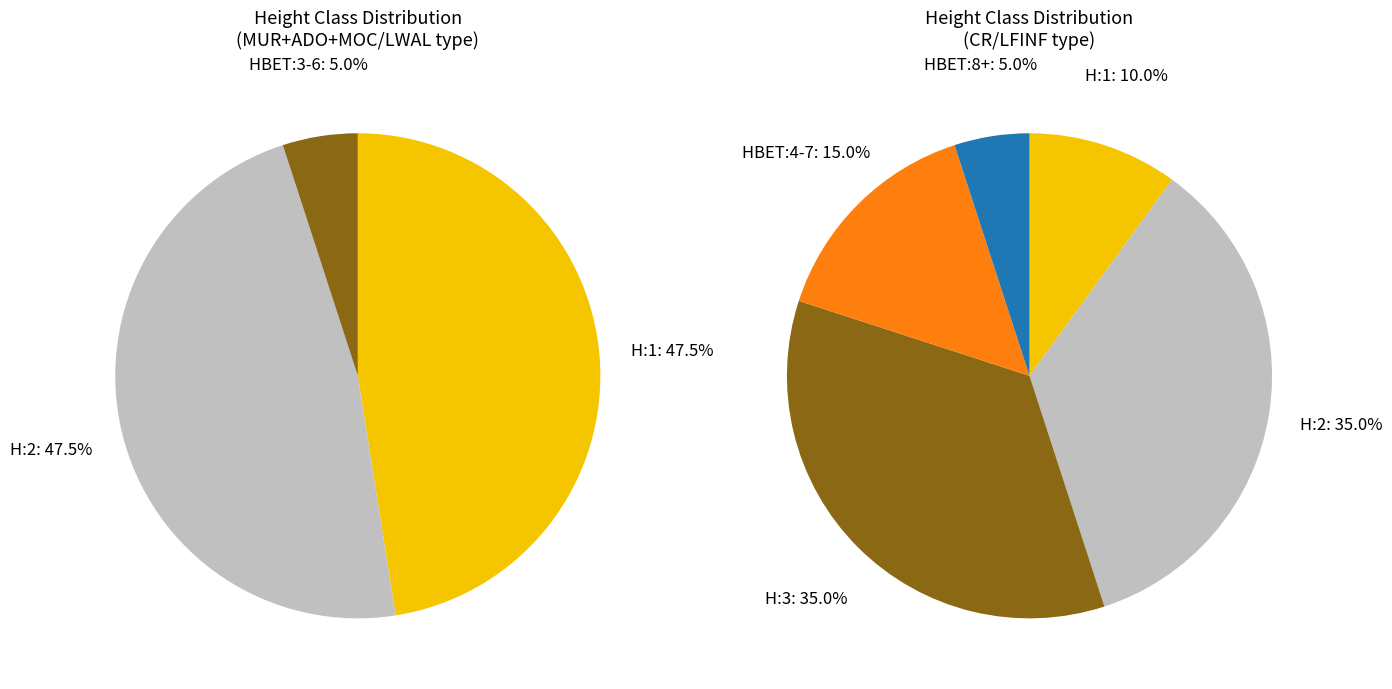

What percentage is the H:1 slice, to the nearest percent?

48%